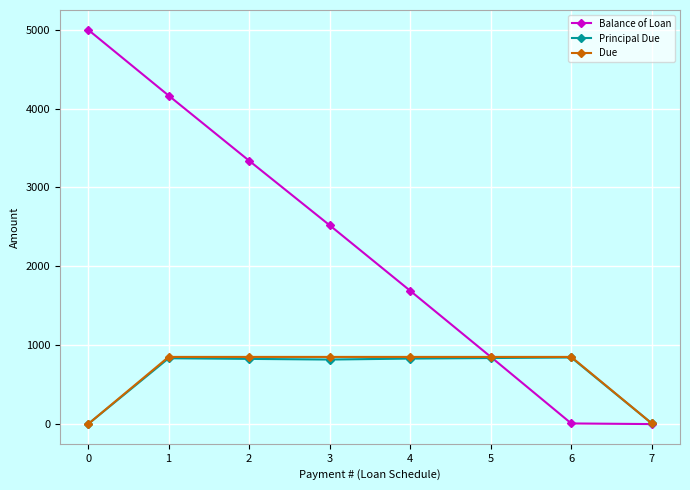

Does the chart have visible grid lines?

Yes